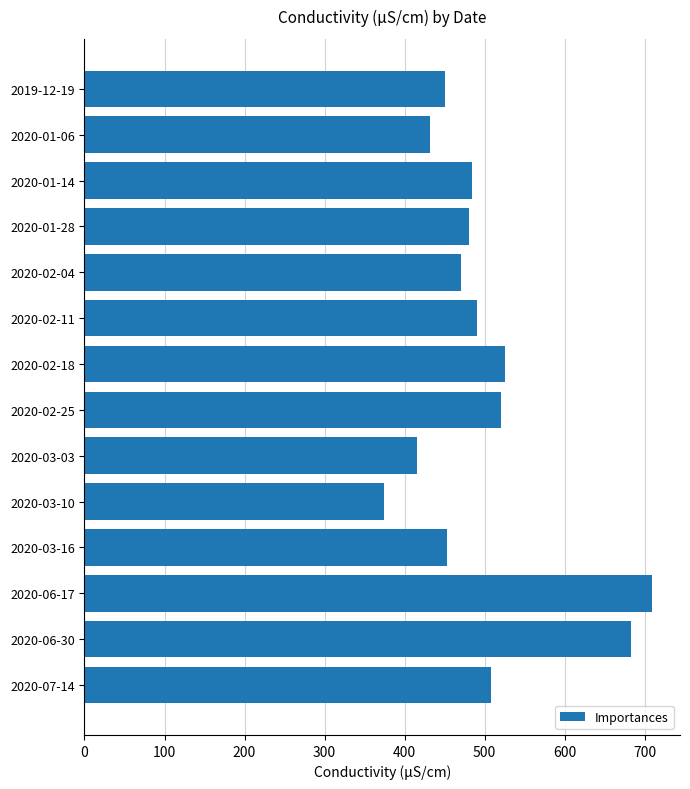

How many bars are there in total?

14